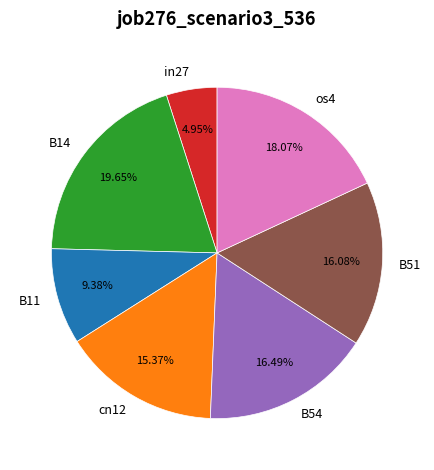

Is it true that B14 is 14% of the pie?

False